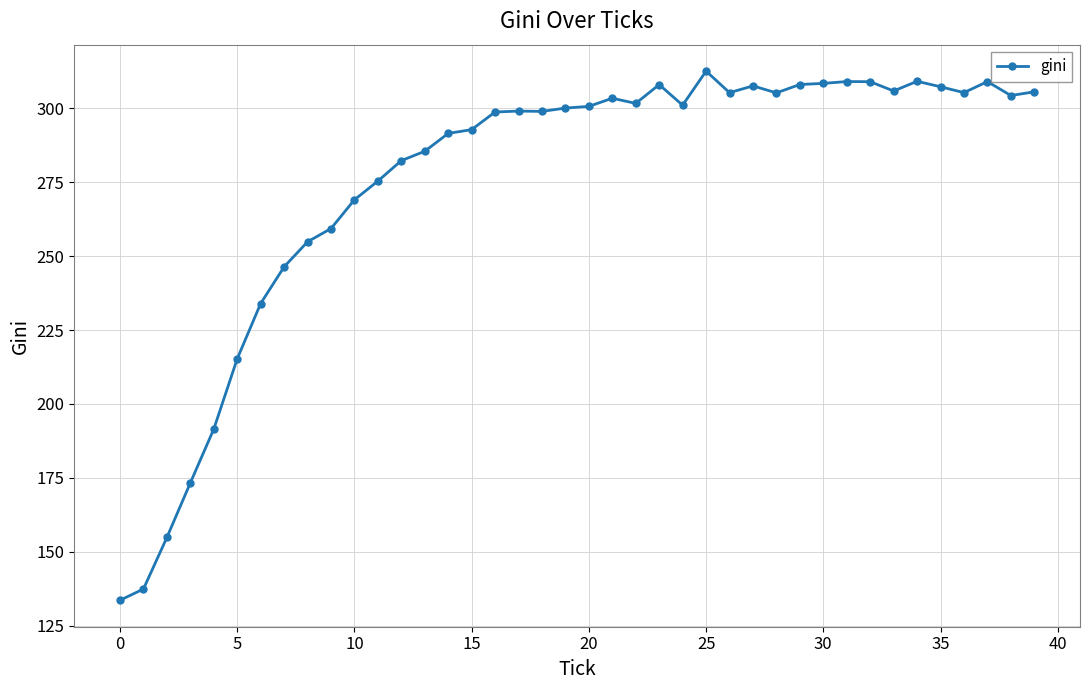

True or false: the data has more than 2 interior local peaks.

True